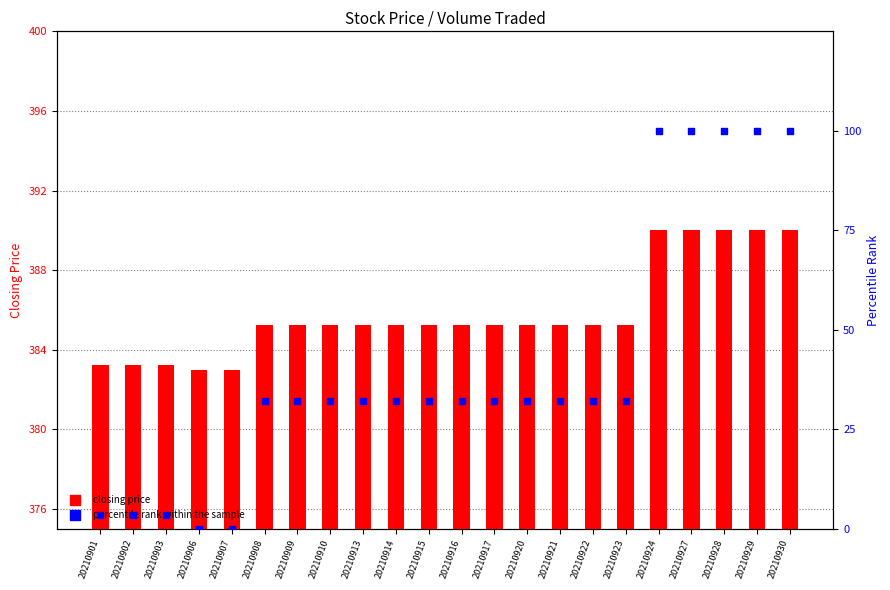

Which series contains the highest Y value?

closing price